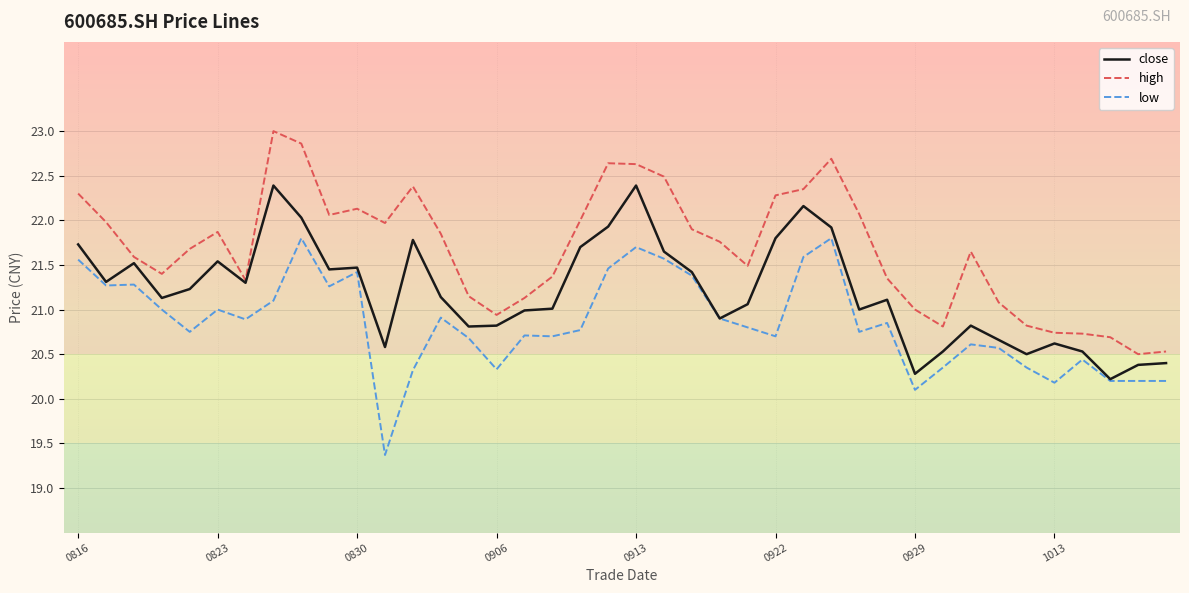

What is the sum of all close values?

848.2